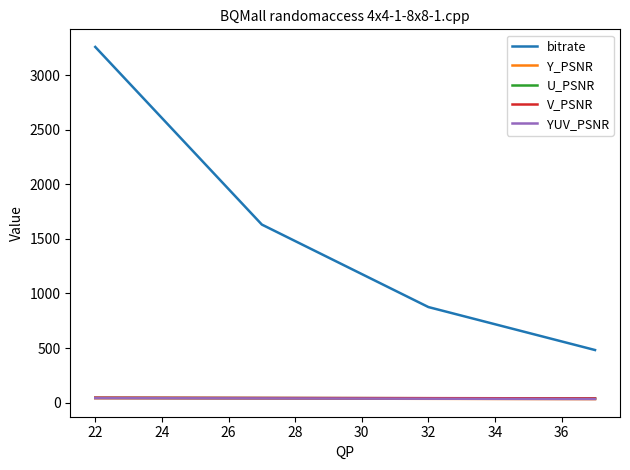

What is the greatest value displayed?

3258.9